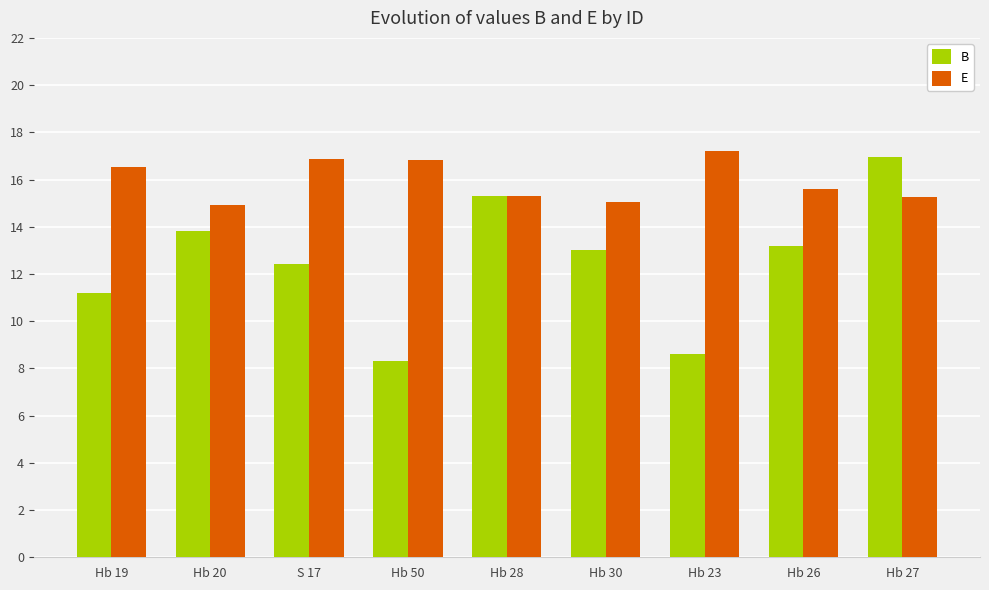

Does the chart contain any negative values?

No